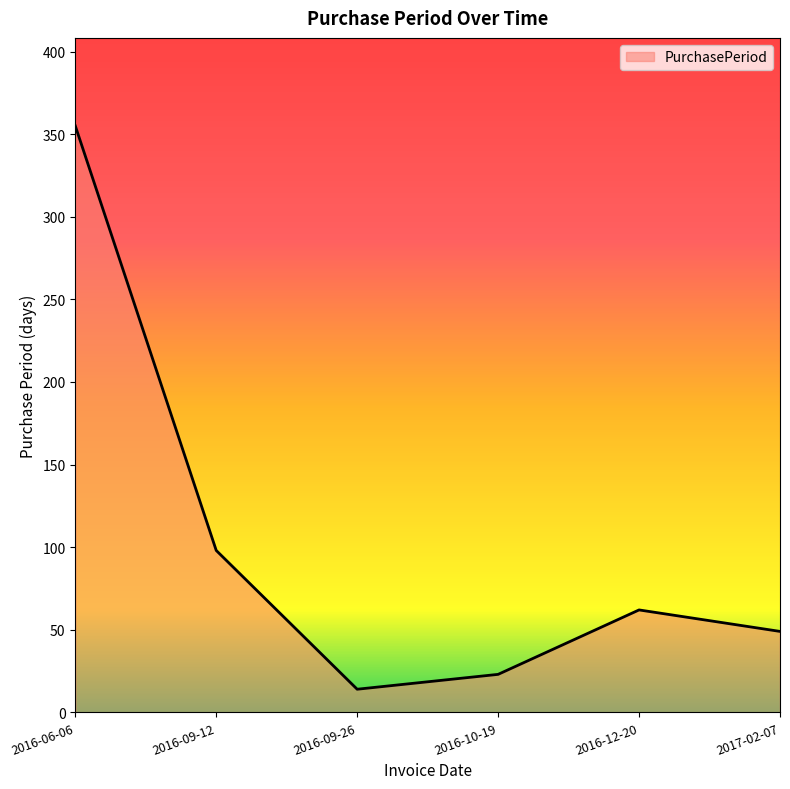

List the labels in order of value, smallest first.

2016-09-26, 2016-10-19, 2017-02-07, 2016-12-20, 2016-09-12, 2016-06-06